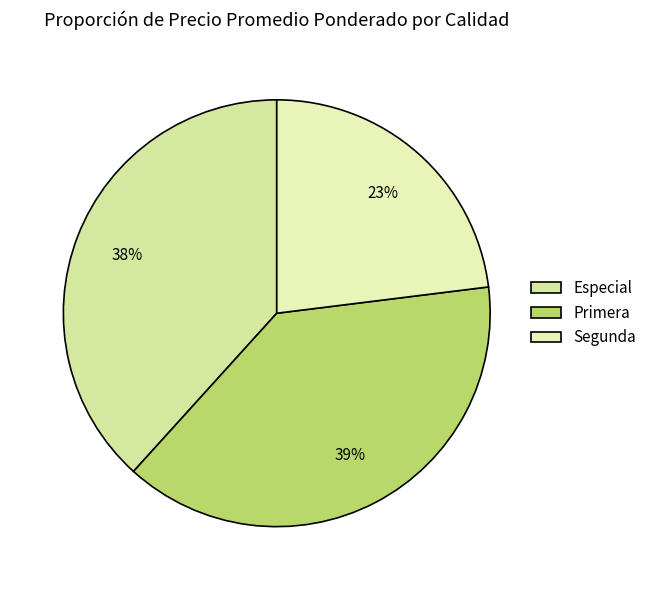

What percentage is the Especial slice, to the nearest percent?

38%